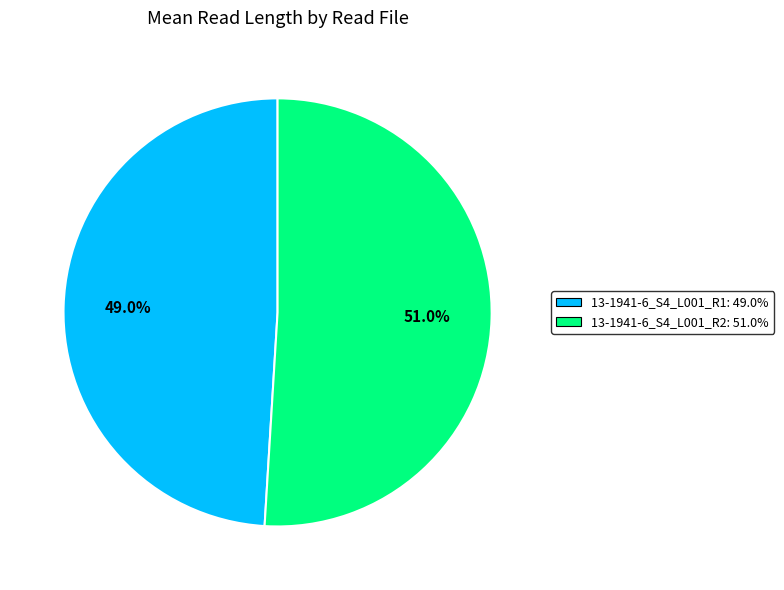

Is there a majority slice in this chart?

Yes